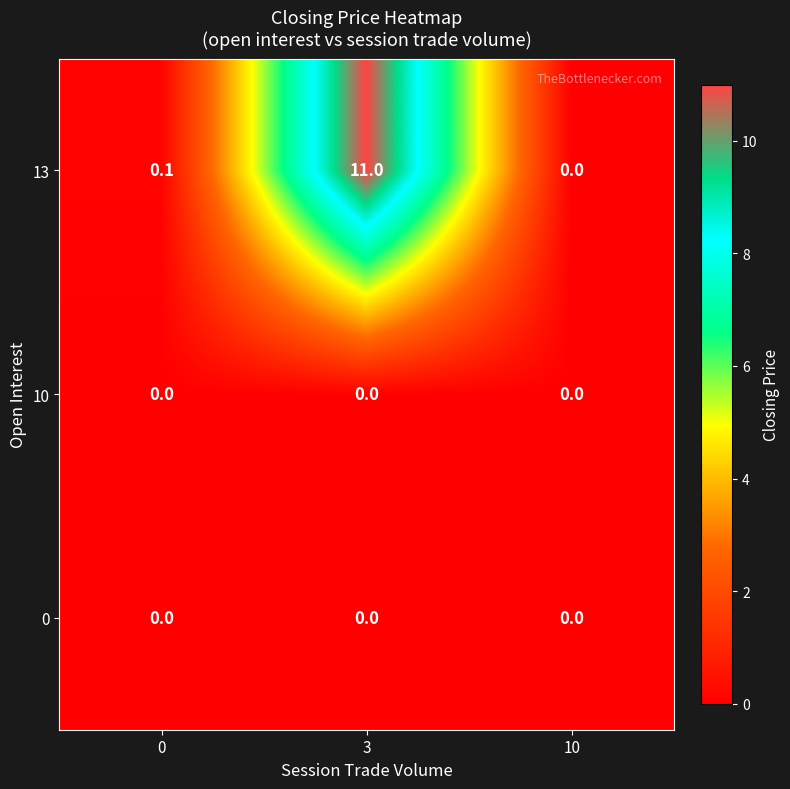

Which series changed the most between 0 and 10?

13